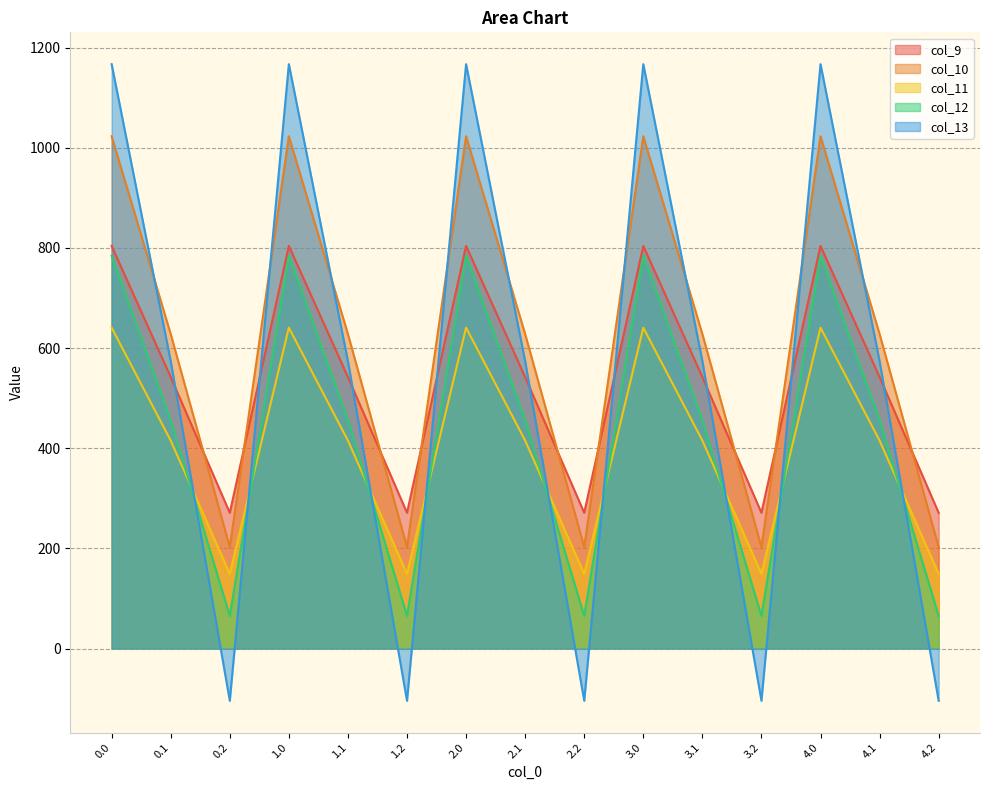

Does the chart have visible grid lines?

Yes